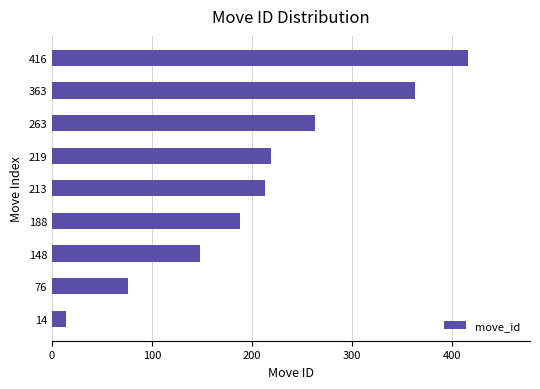

What is the difference between the second highest and second lowest values?

287